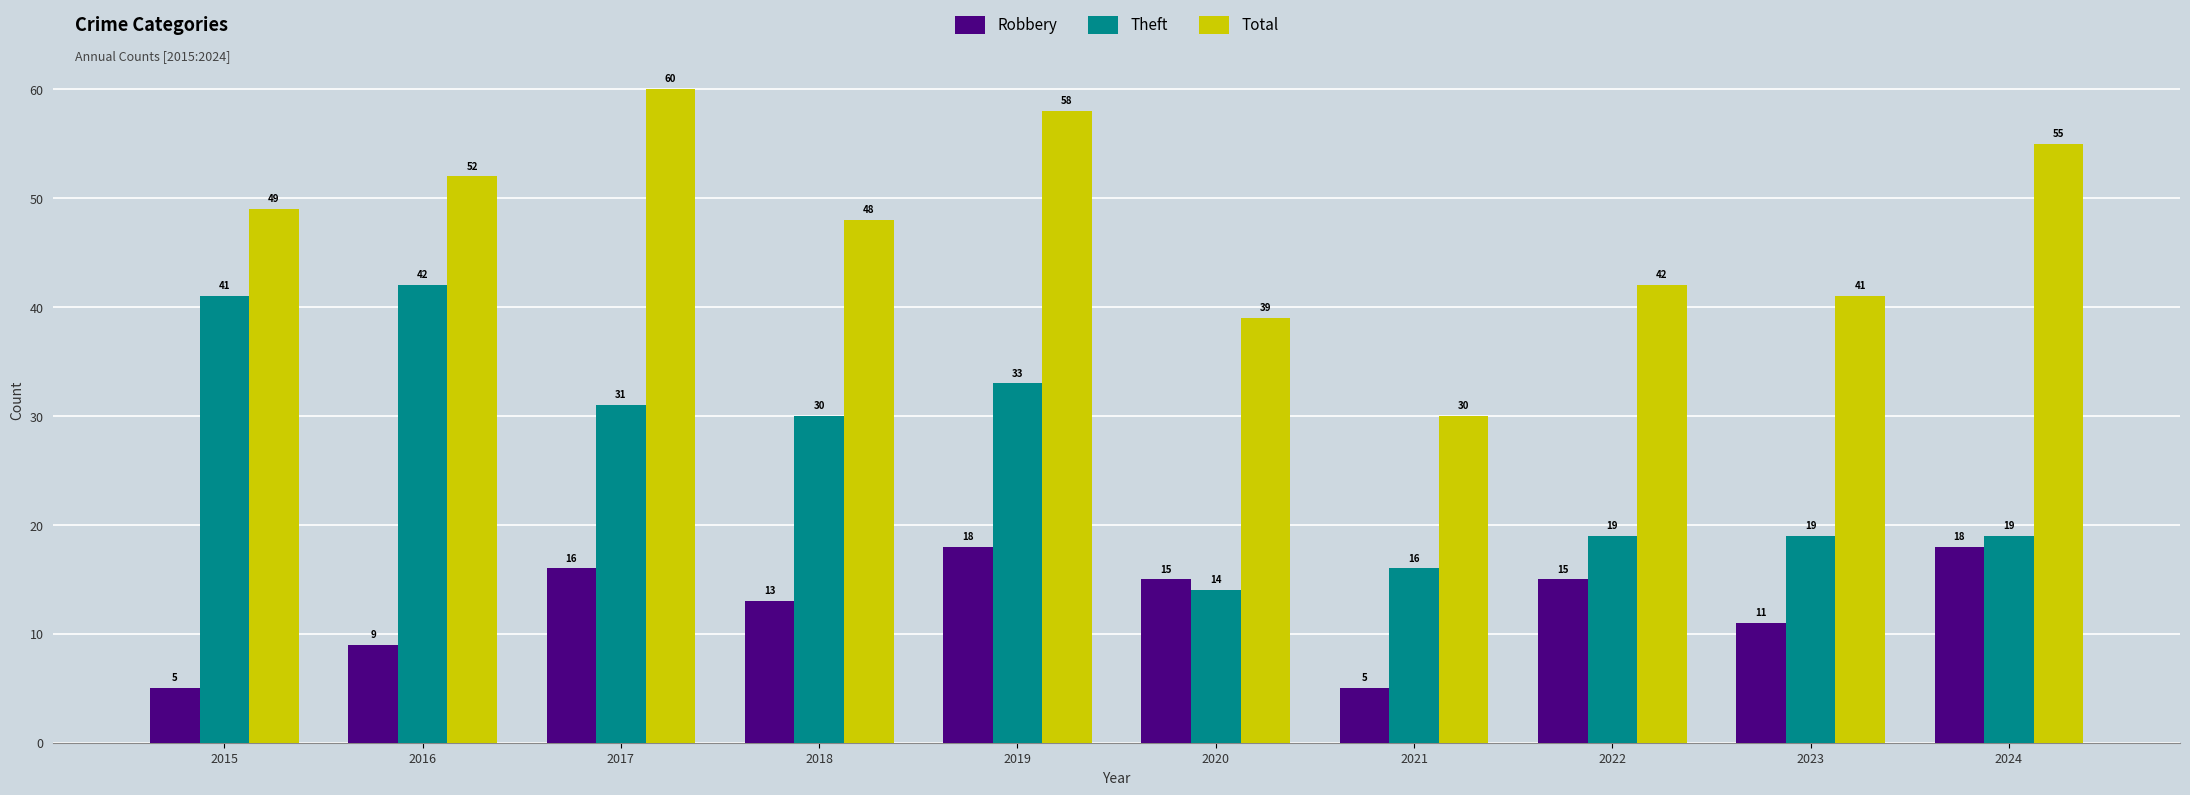

Reading left to right, extract all data points from this chart.

Robbery: 2015=5	2016=9	2017=16	2018=13	2019=18	2020=15	2021=5	2022=15	2023=11	2024=18
Theft: 2015=41	2016=42	2017=31	2018=30	2019=33	2020=14	2021=16	2022=19	2023=19	2024=19
Total: 2015=49	2016=52	2017=60	2018=48	2019=58	2020=39	2021=30	2022=42	2023=41	2024=55